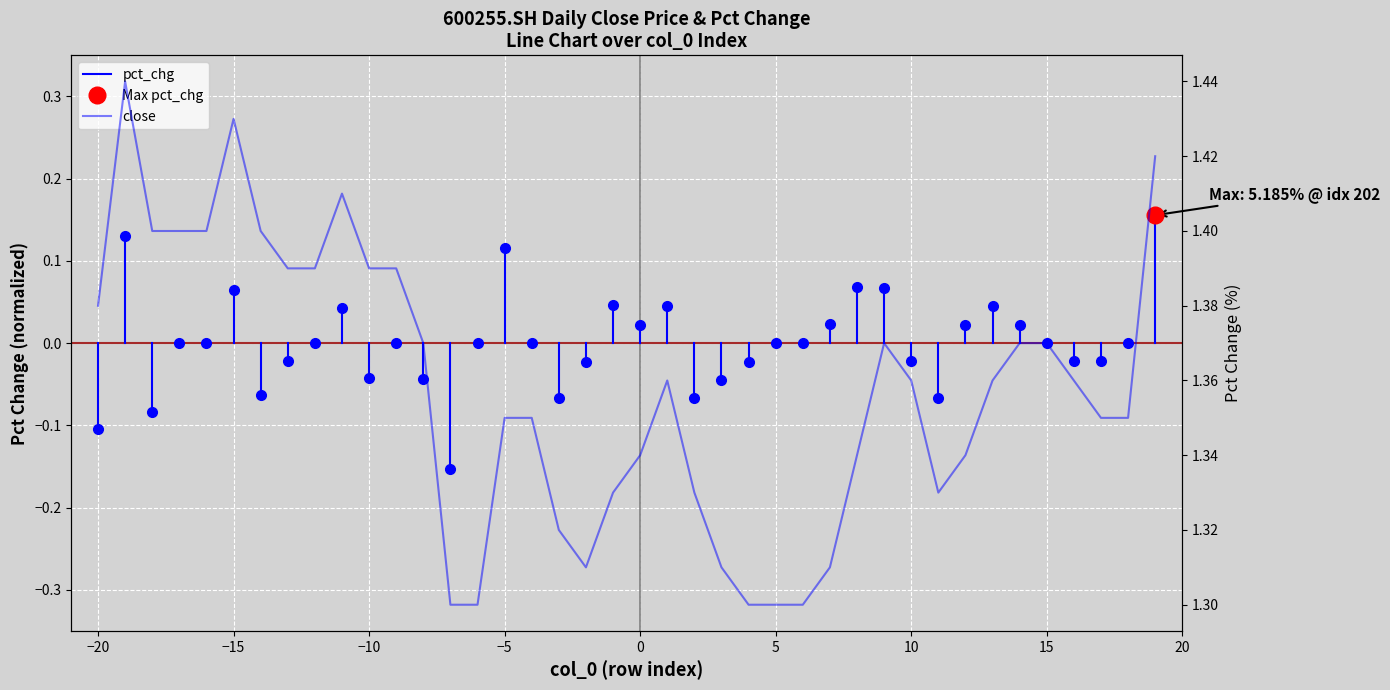

What is the average value?

1.4